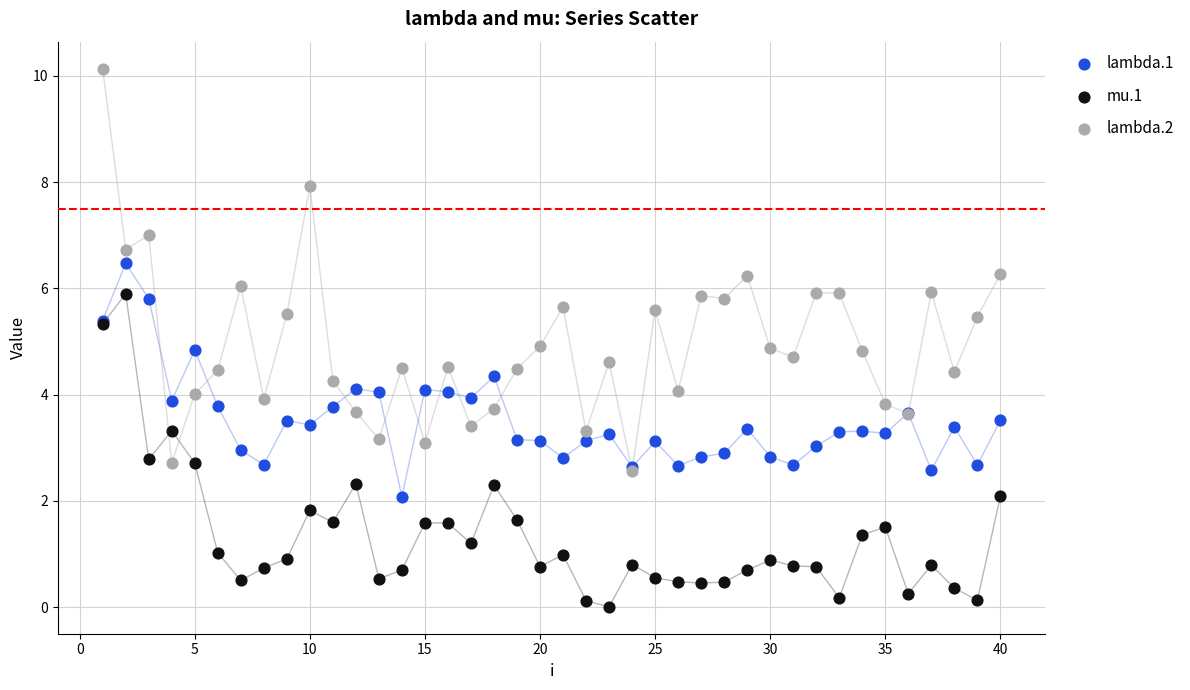

Which series has the largest Y range (max minus min)?

lambda.2